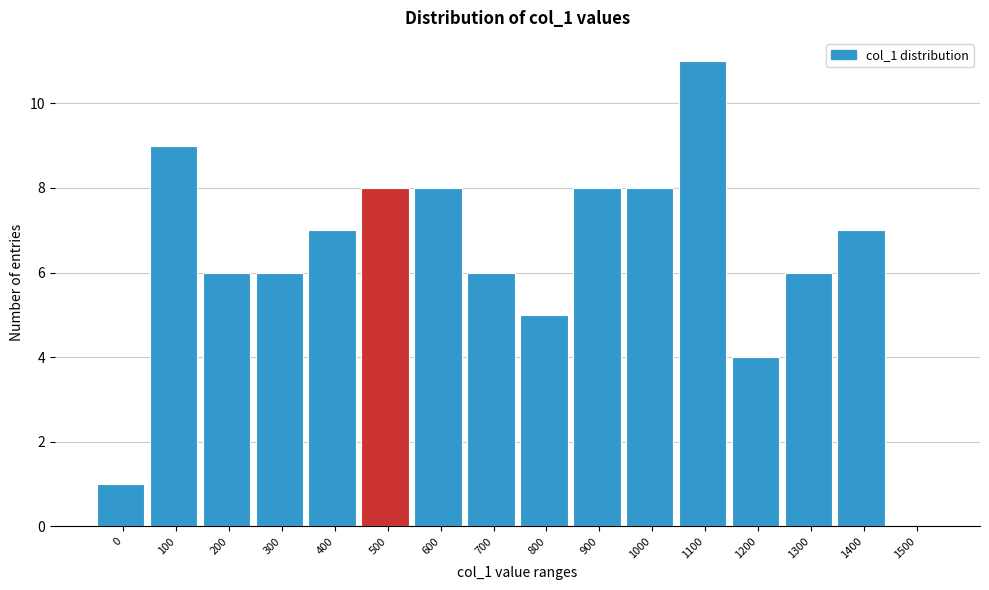

Reading left to right, transcribe all the data shown in this chart.

0=1	100=9	200=6	300=6	400=7	500=8	600=8	700=6	800=5	900=8	1000=8	1100=11	1200=4	1300=6	1400=7	1500=0